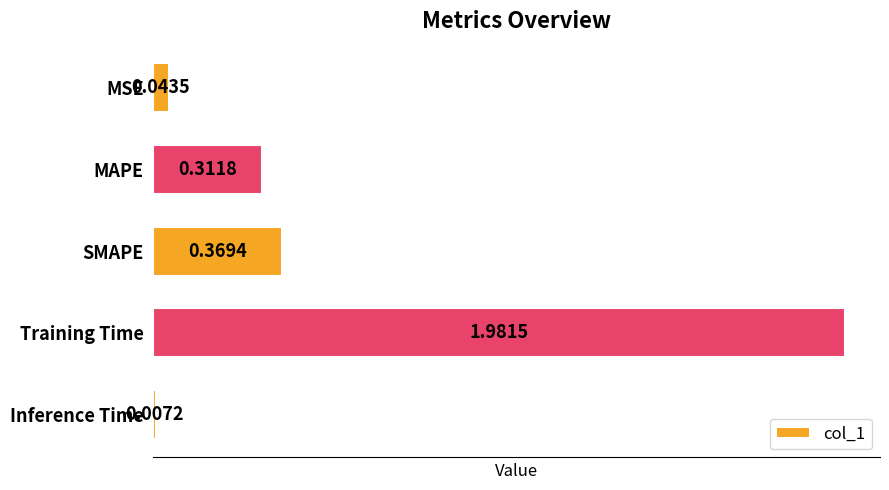

Where is the data nearest to the value 0?

Inference Time